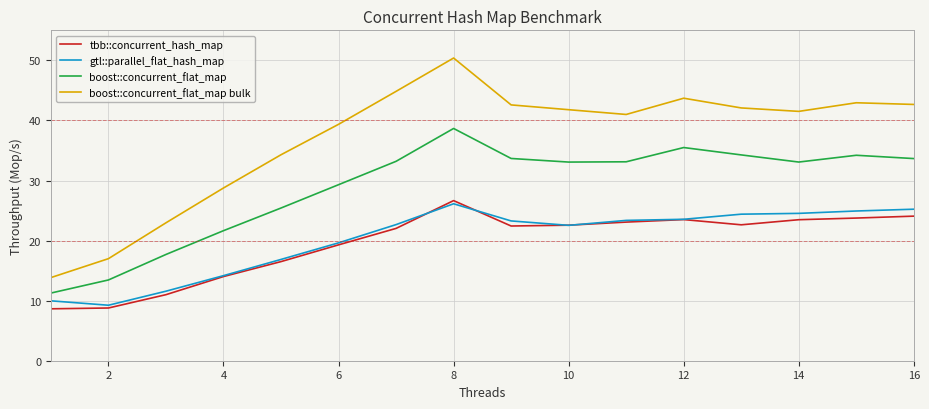

Which series has the widest spread of values?

boost::concurrent_flat_map bulk